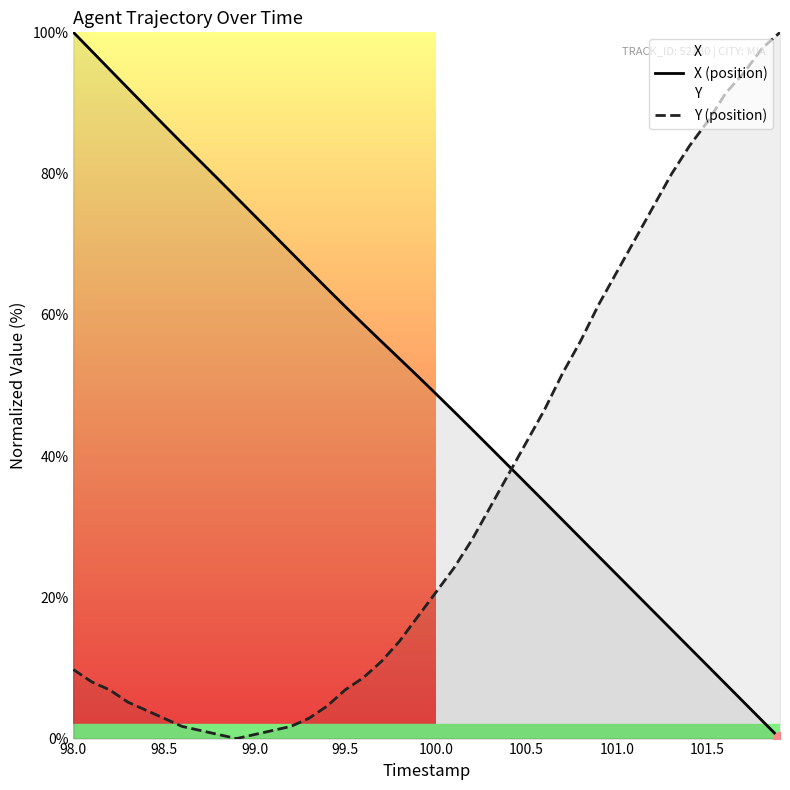

Does the chart have visible grid lines?

No